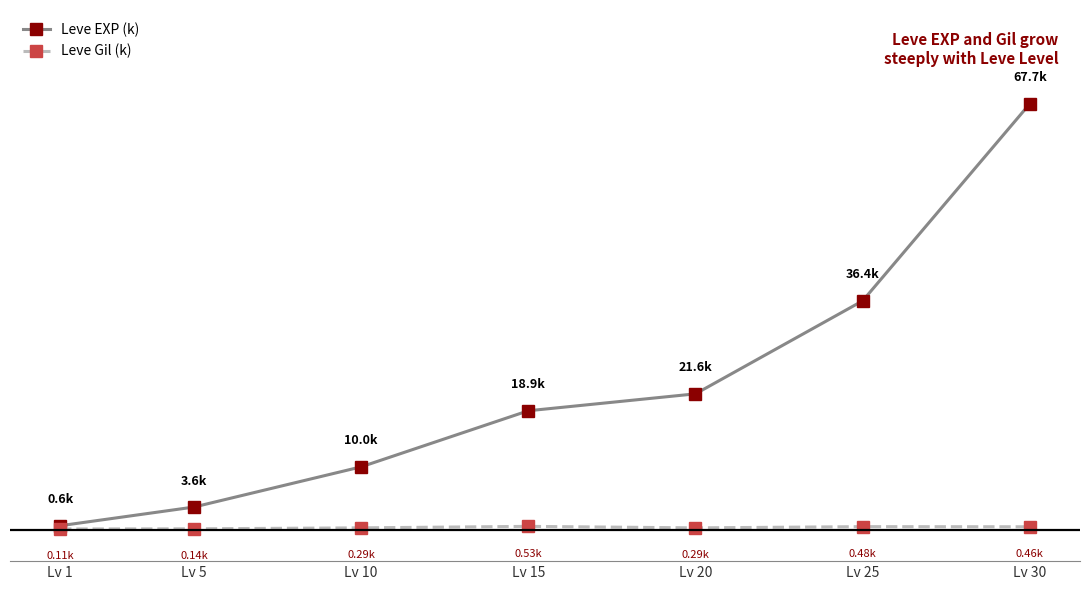

What are all the series names shown in the legend?

Leve EXP (k), Leve Gil (k)